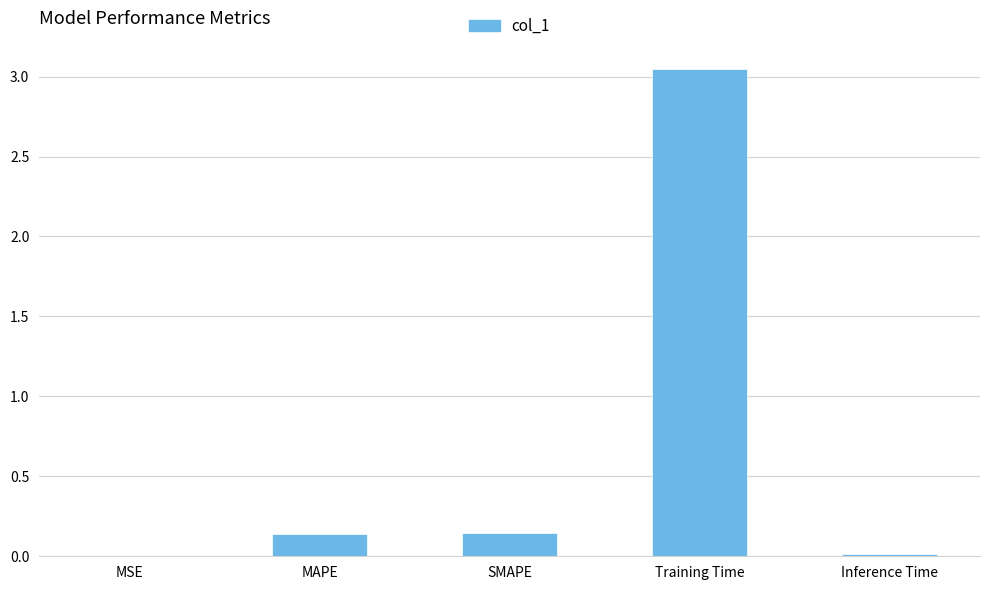

Count the number of categories in the chart.

5